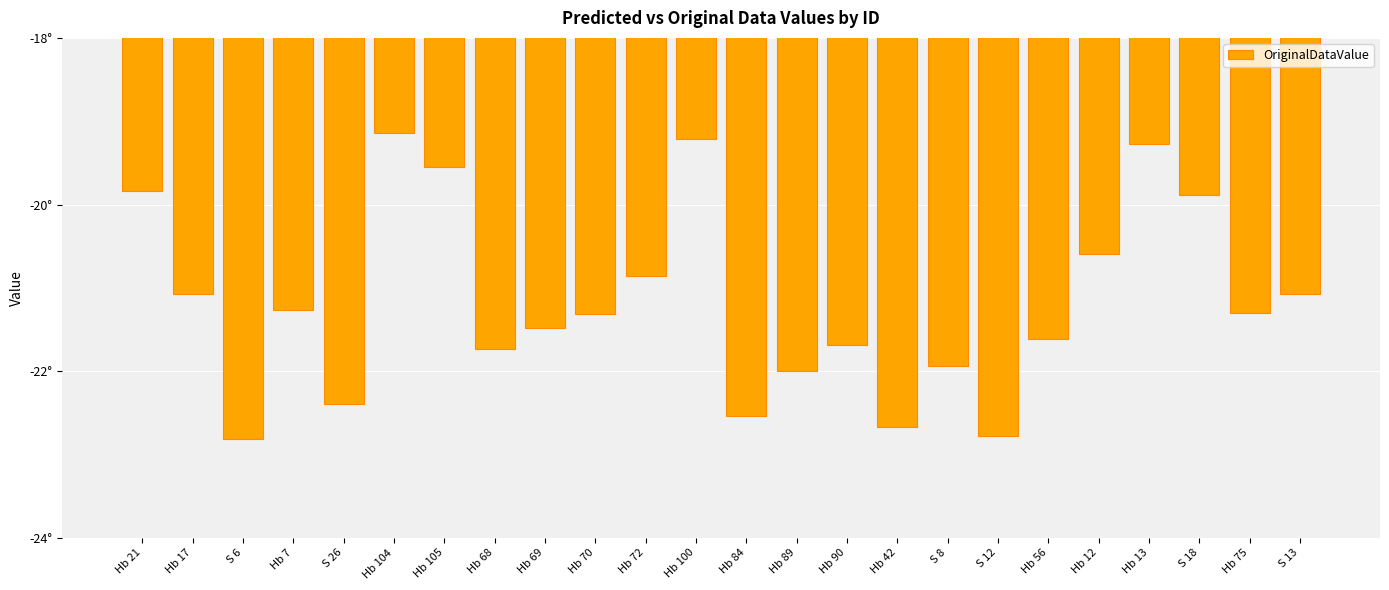

Are the bars horizontal?

No